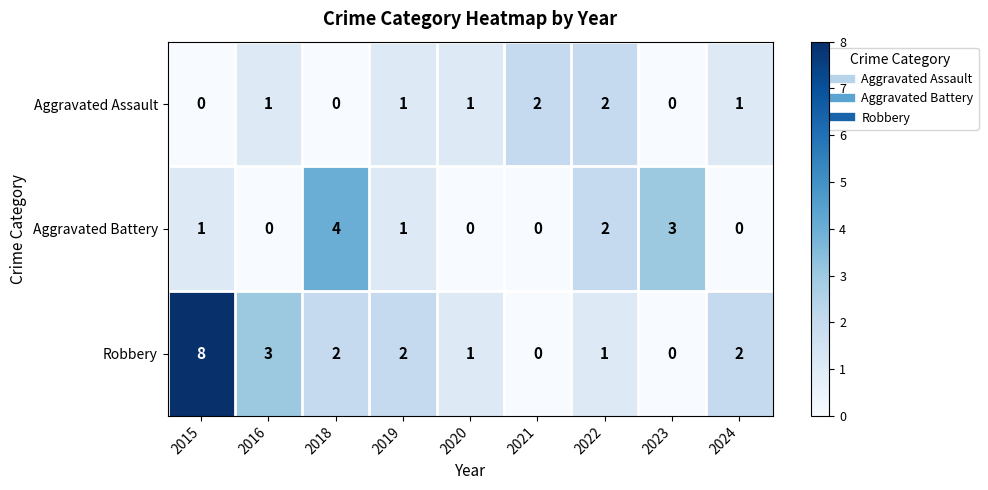

What is the sum of the Robbery values at 2020 and 2019?

3